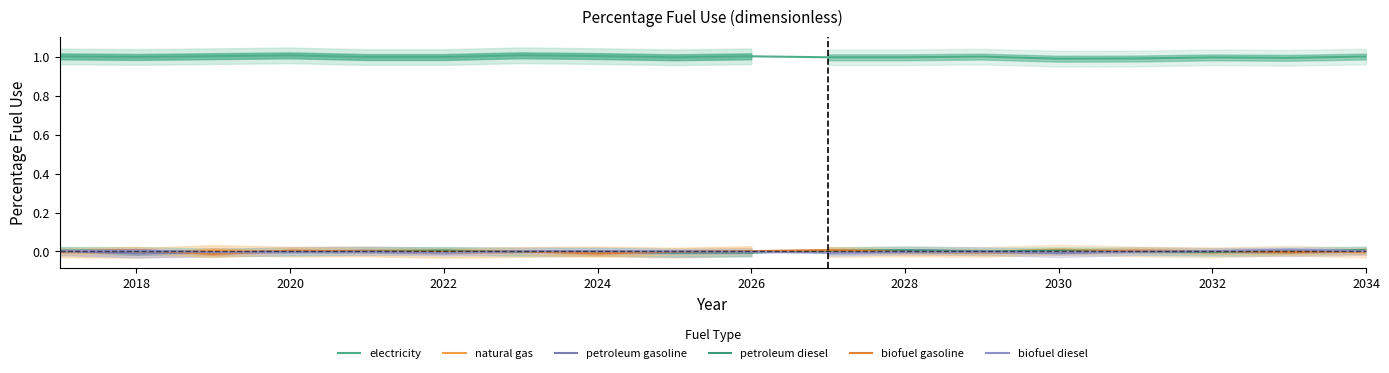

Reading left to right, list all the values displayed in this chart.

electricity: 1.0	1.0	1.0	1.0	1.0	1.0	1.0	1.0	1.0	1.0	1.0	1.0	1.0	1.0	1.0	1.0	1.0	1.0
natural gas: -0.0	-0.0	0.0	-0.0	0.0	-0.0	-0.0	0.0	-0.0	0.0	-0.0	-0.0	-0.0	0.0	-0.0	-0.0	0.0	-0.0
petroleum gasoline: 0.0	-0.0	-0.0	0.0	0.0	0.0	-0.0	-0.0	-0.0	-0.0	-0.0	0.0	0.0	-0.0	0.0	-0.0	-0.0	0.0
petroleum diesel: 0.0	0.0	-0.0	-0.0	0.0	0.0	-0.0	-0.0	-0.0	-0.0	0.0	0.0	-0.0	0.0	0.0	-0.0	0.0	0.0
biofuel gasoline: -0.0	0.0	-0.0	0.0	0.0	-0.0	0.0	-0.0	-0.0	0.0	0.0	-0.0	-0.0	-0.0	0.0	0.0	-0.0	0.0
biofuel diesel: 0.0	0.0	-0.0	-0.0	-0.0	-0.0	0.0	0.0	0.0	-0.0	-0.0	-0.0	-0.0	-0.0	-0.0	0.0	0.0	0.0